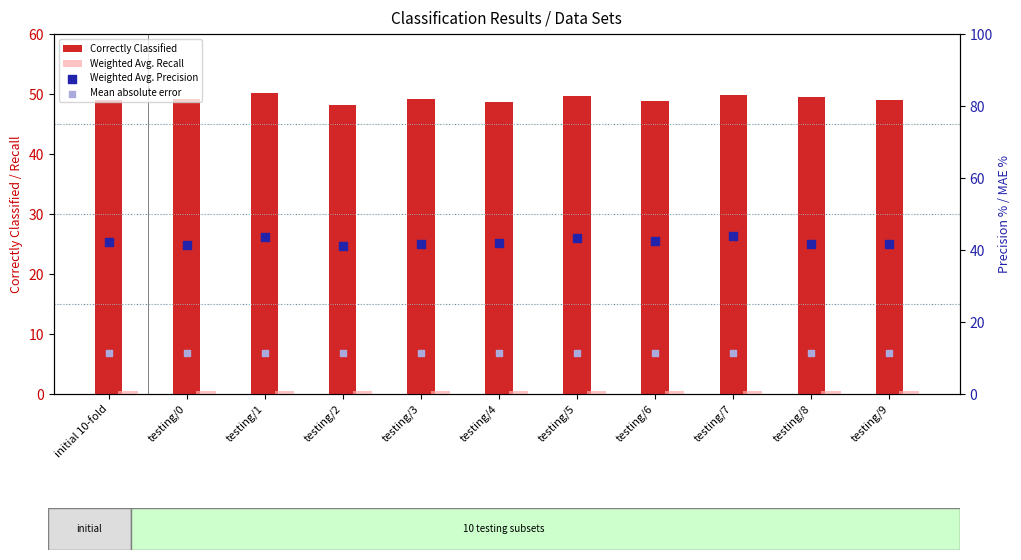

At how many categories does at least one series exceed 28?

11